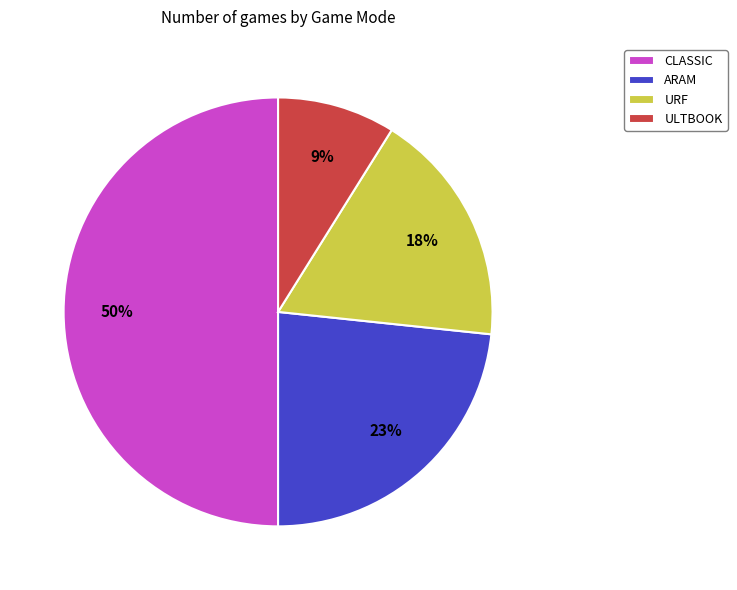

The ULTBOOK slice represents 20% of the pie. True or false?

False